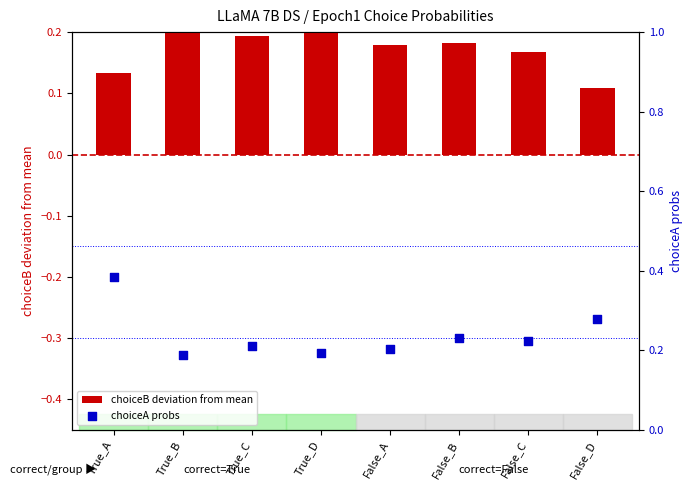

Which series contains the lowest Y value?

choiceB deviation from mean